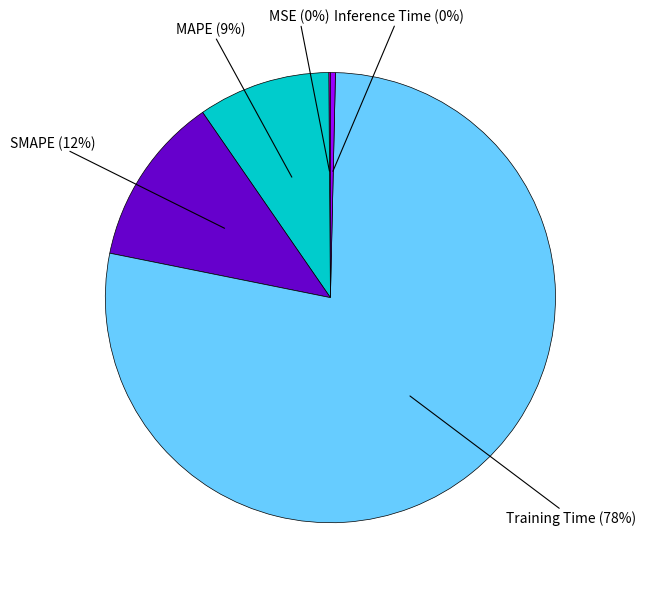

The MAPE slice represents 1% of the pie. True or false?

False